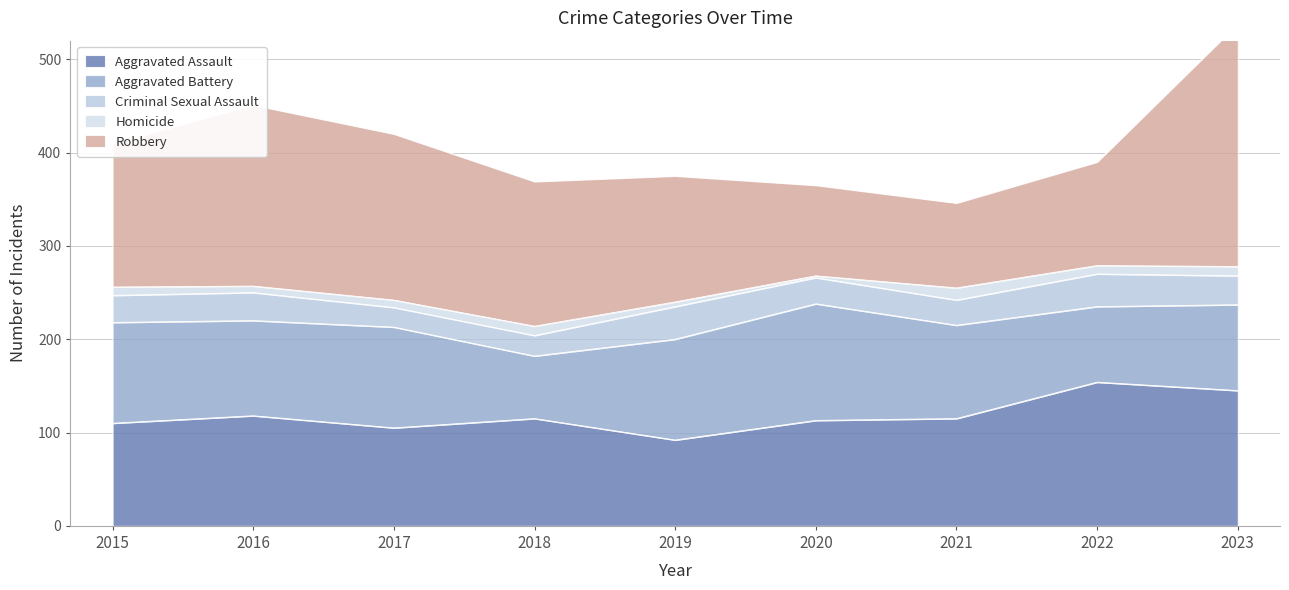

What is the difference between the maximum and minimum values in the Homicide series?

11